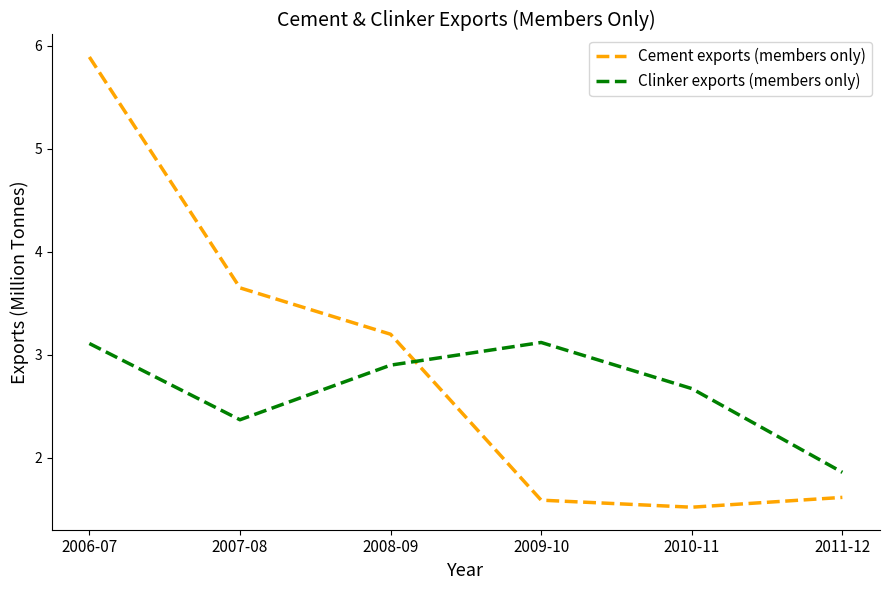

What is the sum of the Cement exports (members only) values at 2011-12 and 2008-09?

4.8